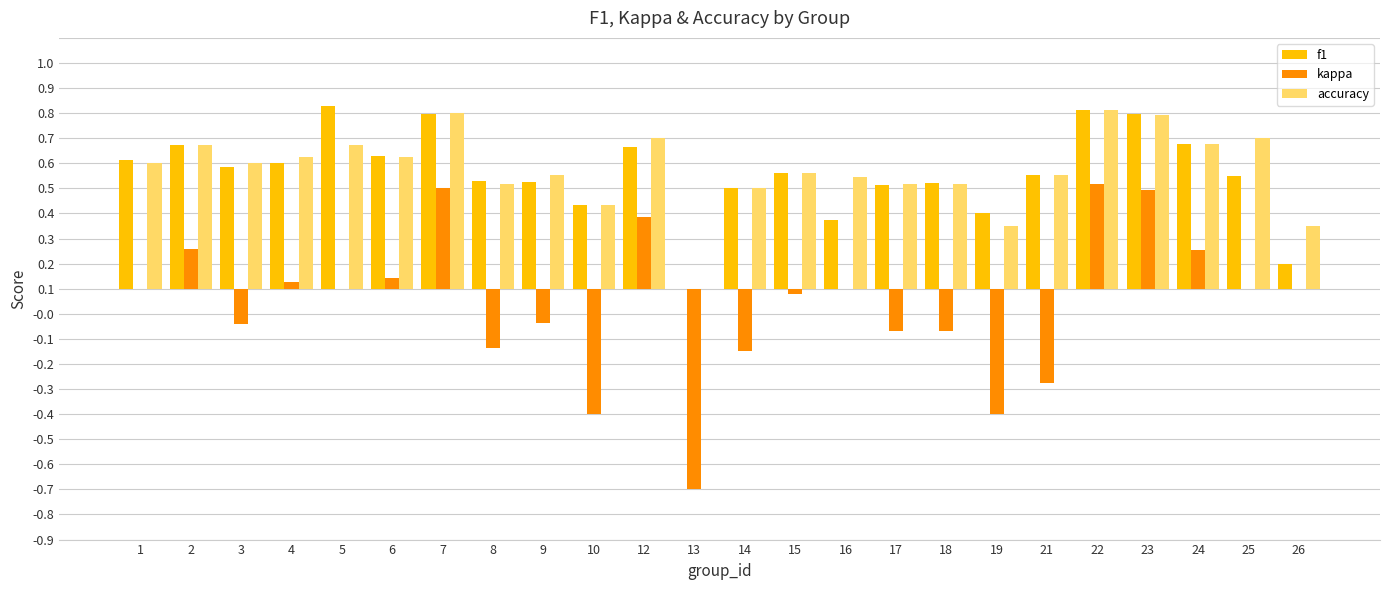

What is the value of the accuracy bar at the 6th from the left?

0.5